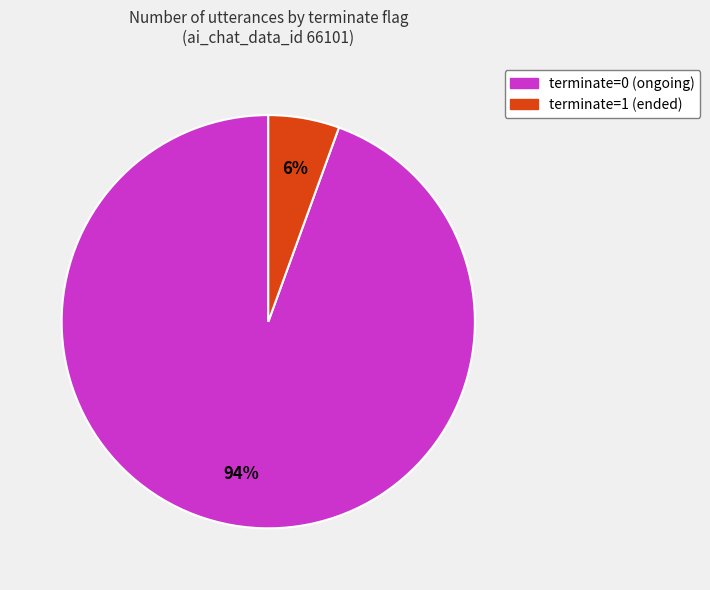

To the nearest percent, what is the combined percentage of terminate=1 and terminate=0?

100%